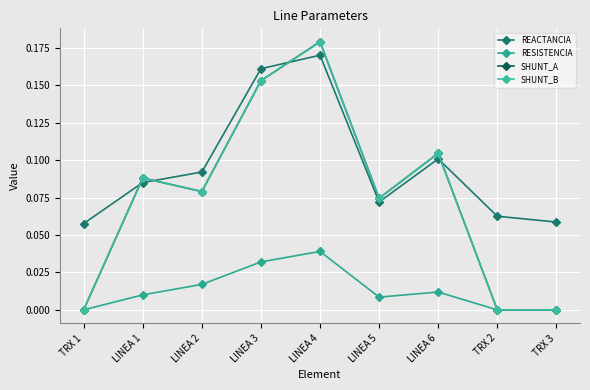

How many REACTANCIA values are between 0 and 1?

9